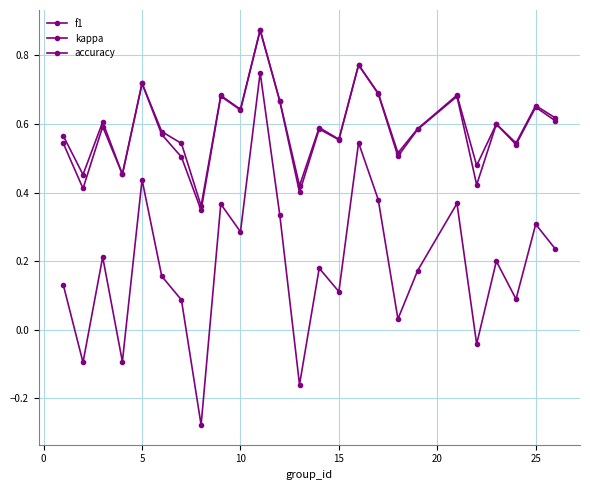

How many lines are shown in the chart?

3